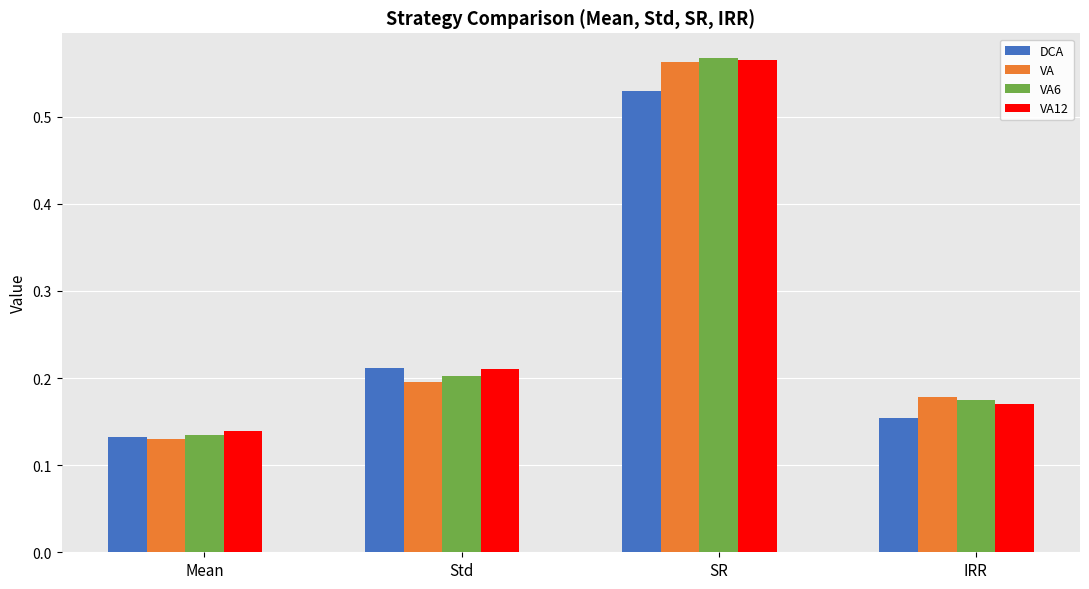

What is the sum of all DCA values?

1.0